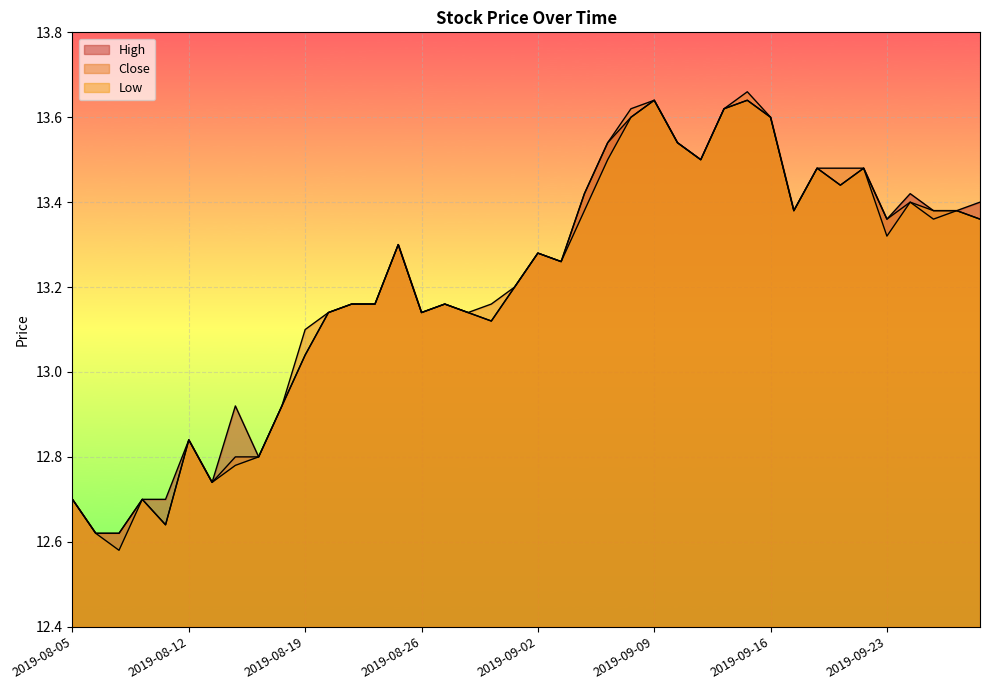

How many lines are shown in the chart?

3